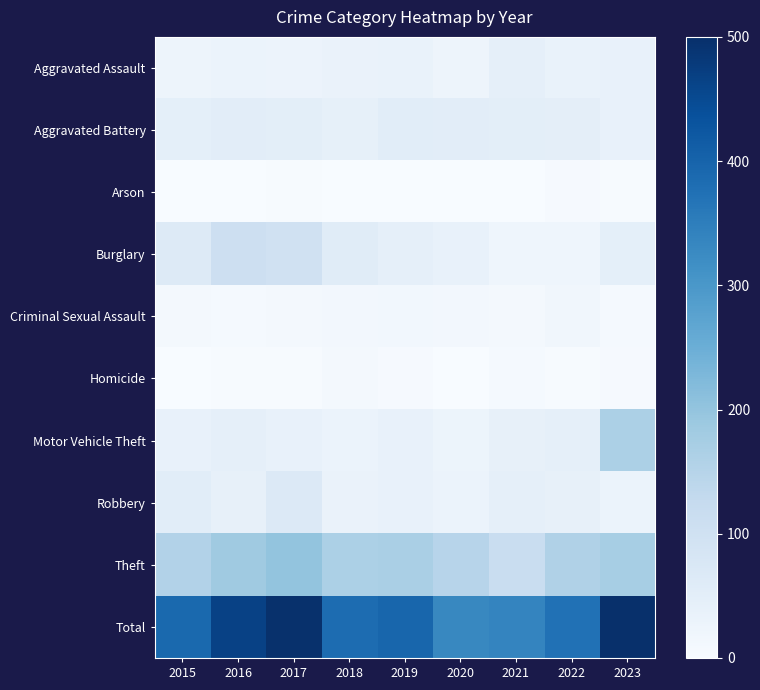

At which category is the sum across all series the highest?

2023